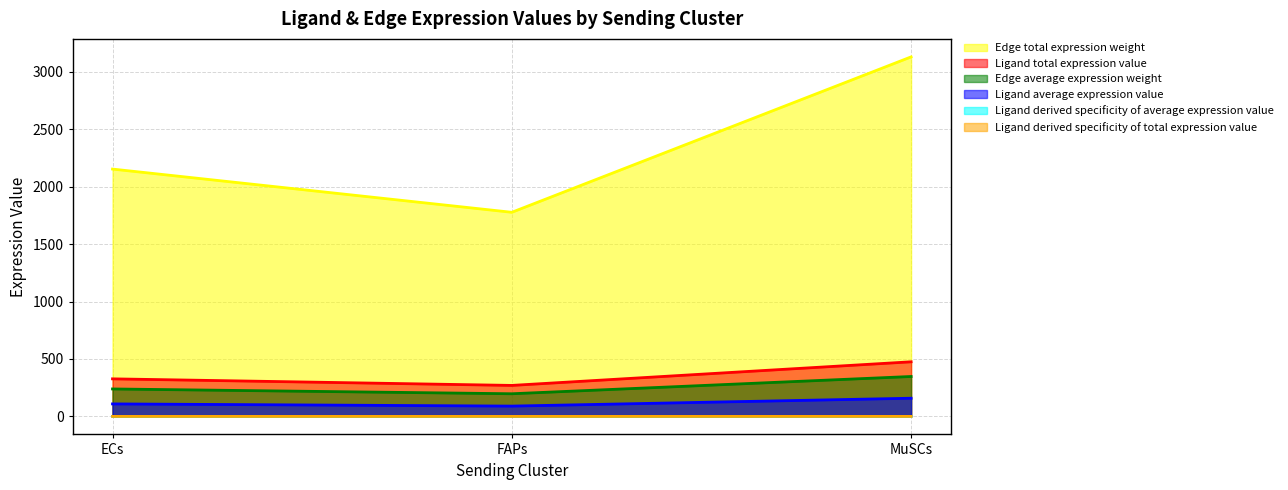

What is the maximum value for Edge average expression weight?

347.6